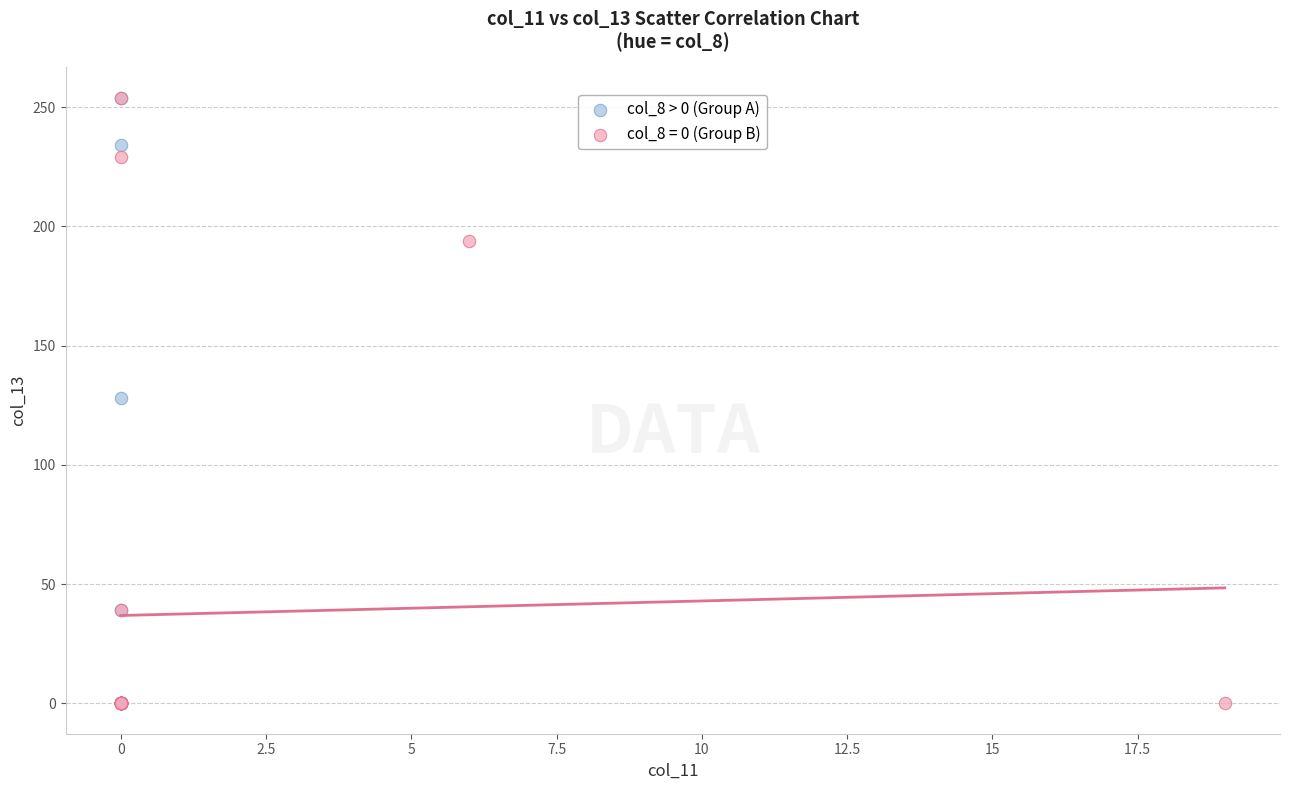

What are all the series names shown in the legend?

col_8 > 0 (Group A), col_8 = 0 (Group B)